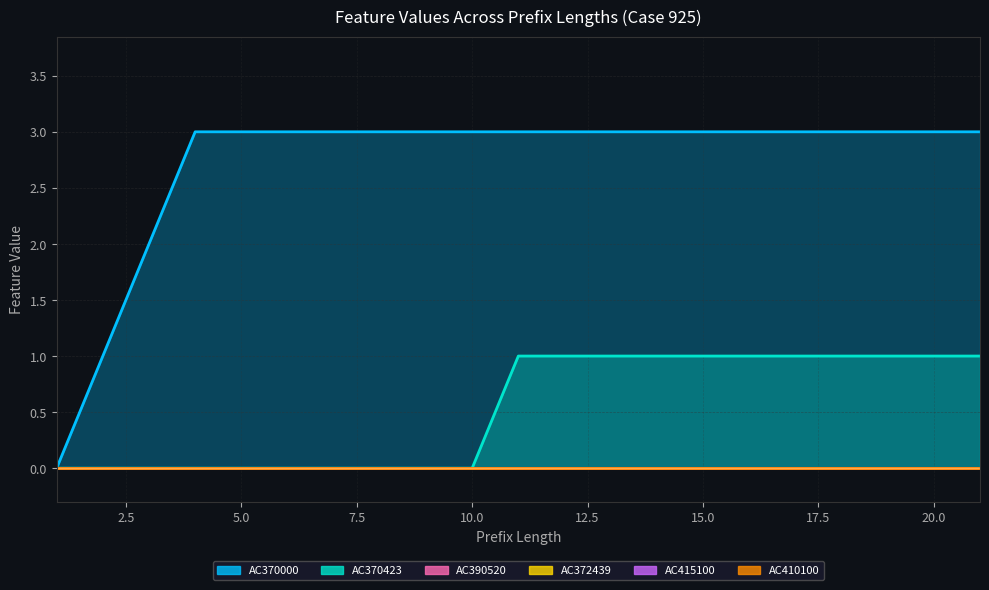

True or false: AC410100 and AC372439 cross at least once.

False